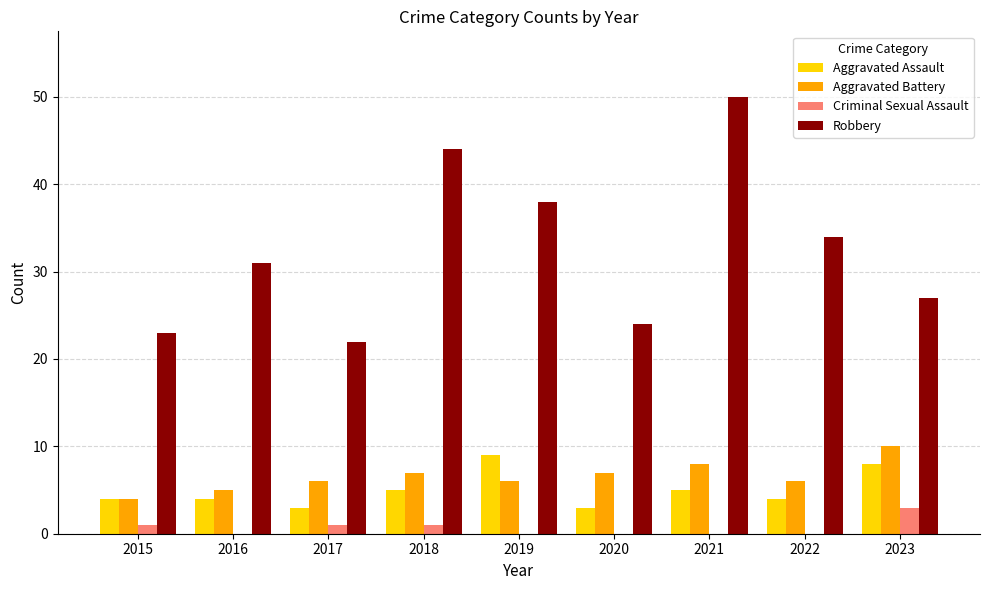

What is the sum of the Robbery values at 2023 and 2020?

51